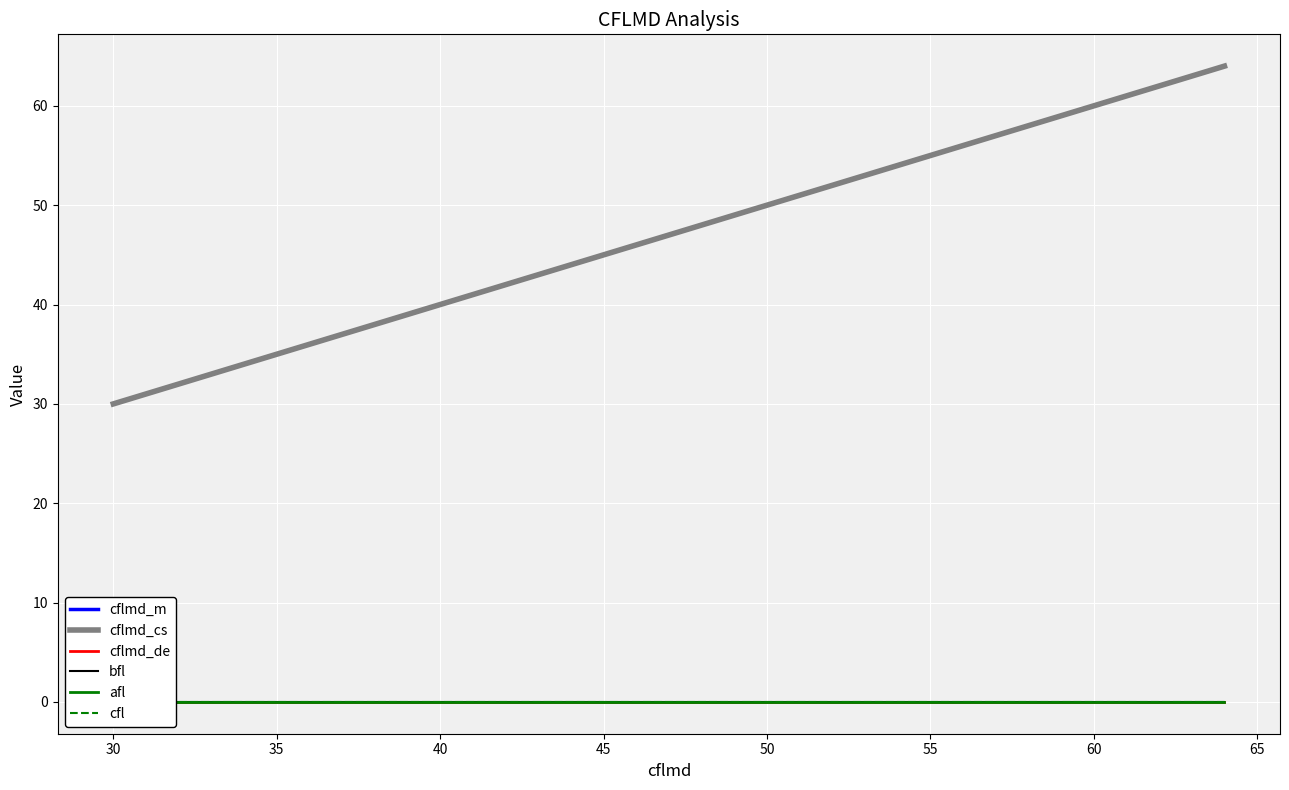

Which series has the largest range (max minus min)?

cflmd_m